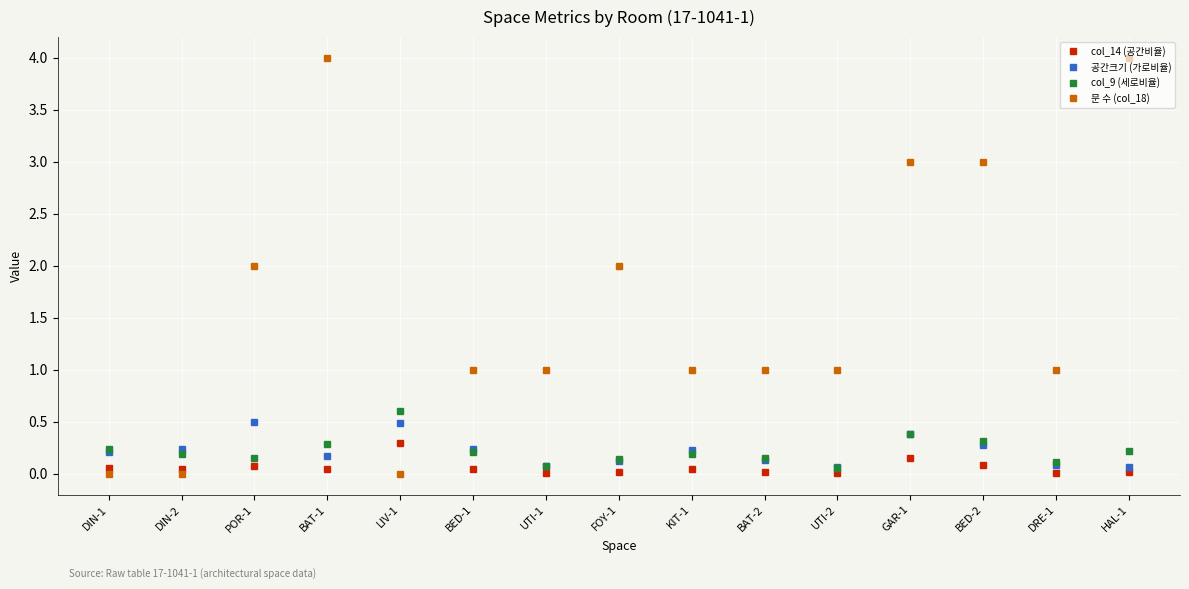

Is the value of col_9 (세로비율) at HAL-1 greater than the value of col_14 (공간비율) at DIN-2?

Yes